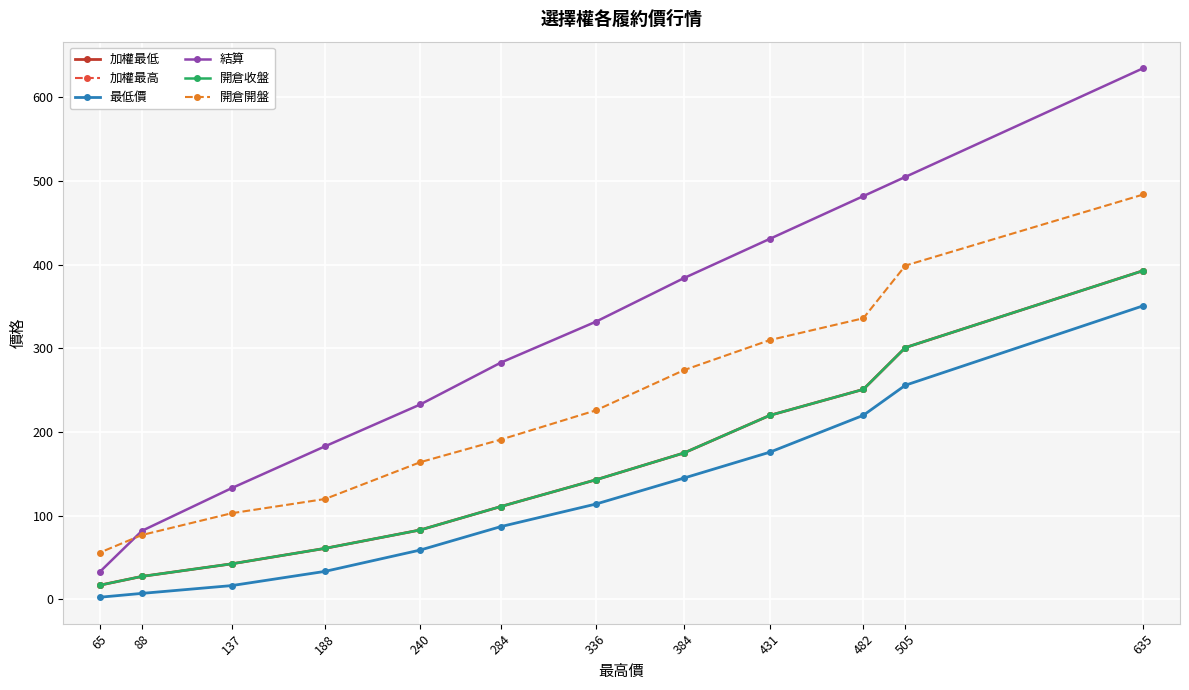

At which label does 開倉開盤 first exceed 226?

635